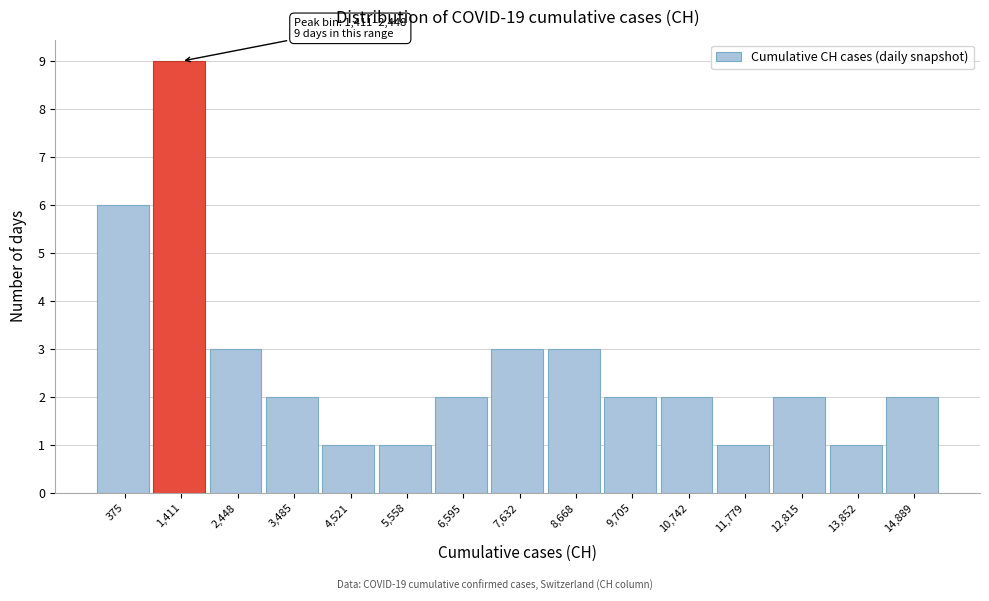

Reading left to right, list all the values displayed in this chart.

6	9	3	2	1	1	2	3	3	2	2	1	2	1	2